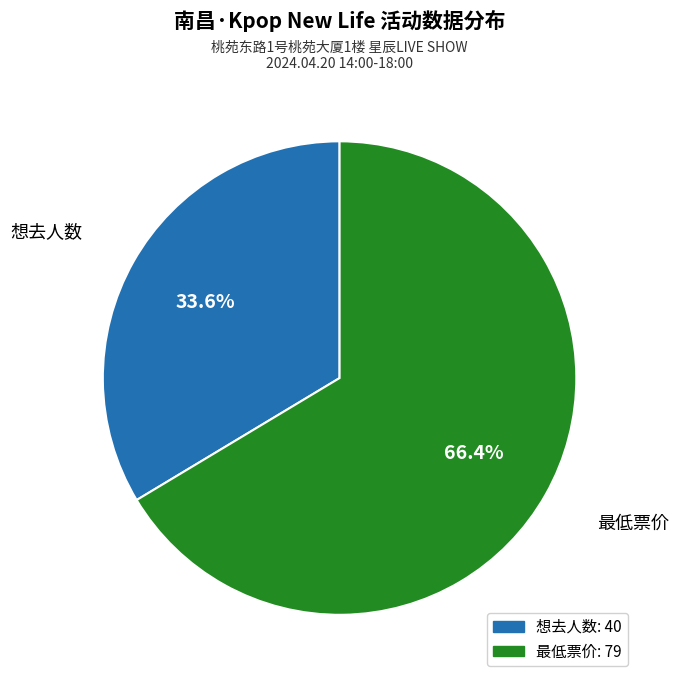

What is the total percentage of 想去人数 and 最低票价?

100.0%